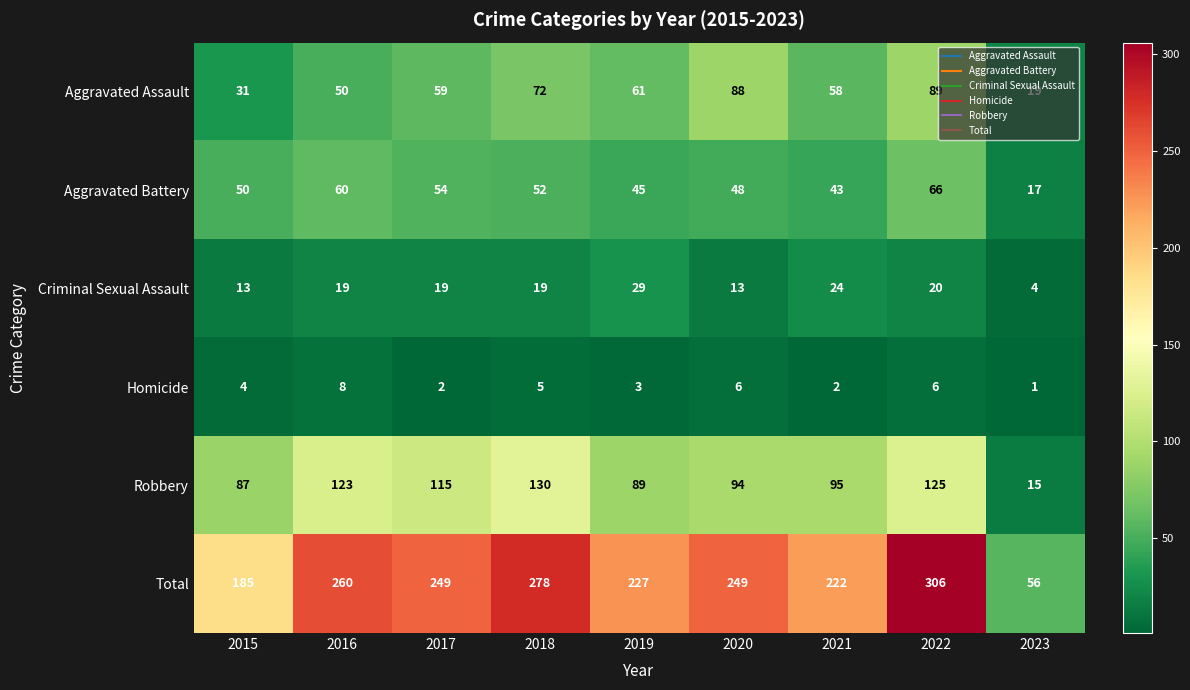

How many data points does each series have?

9